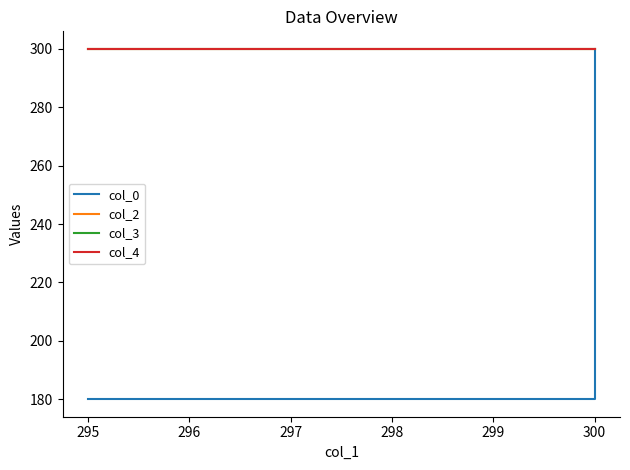

How many lines are shown in the chart?

4